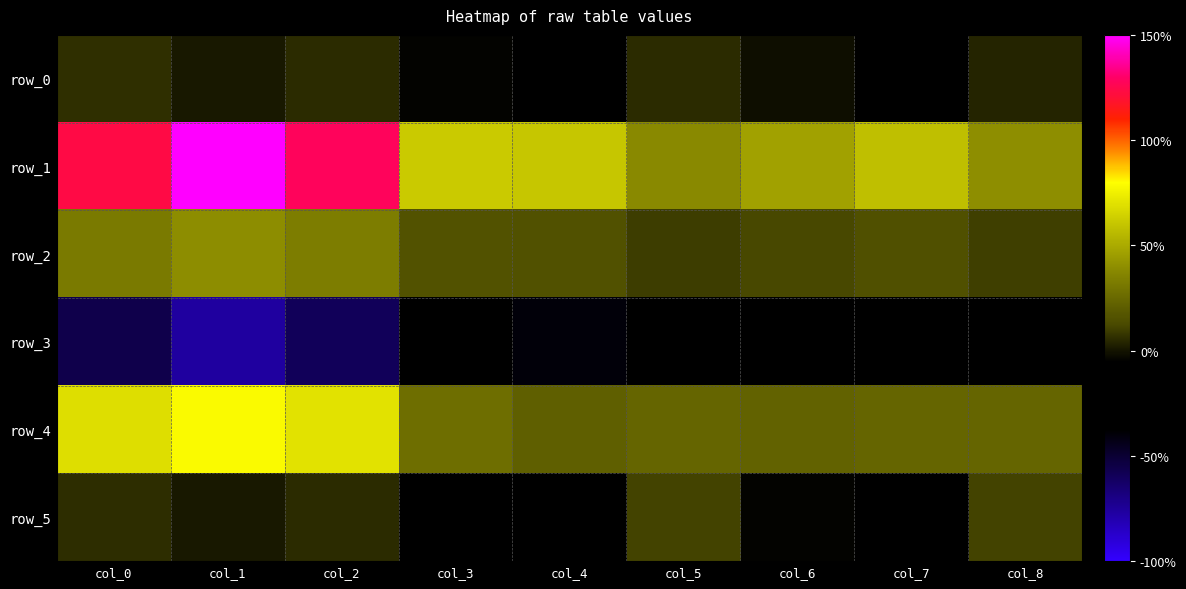

What is the smallest value displayed?

-0.8